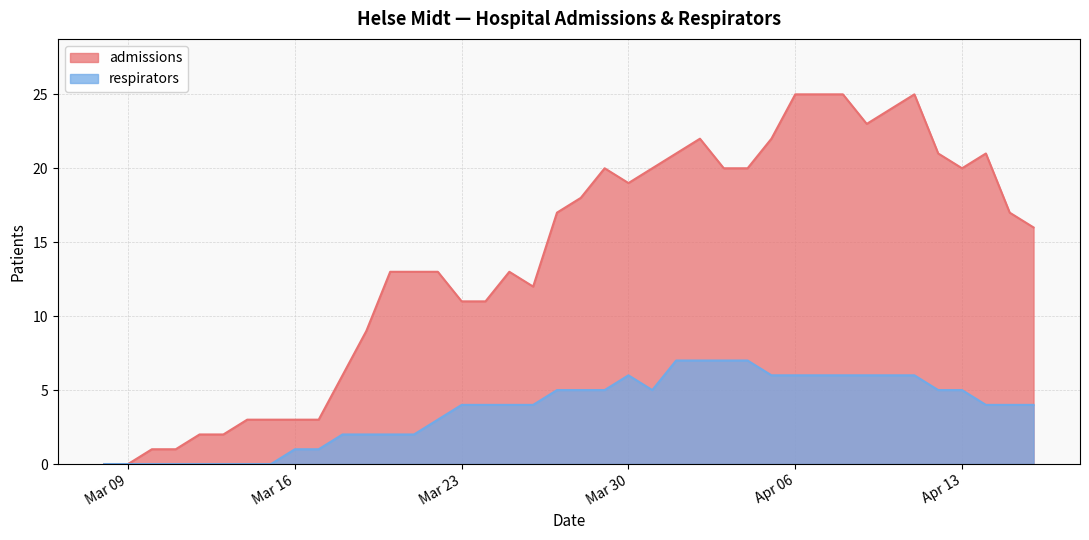

What is the greatest value displayed?

25